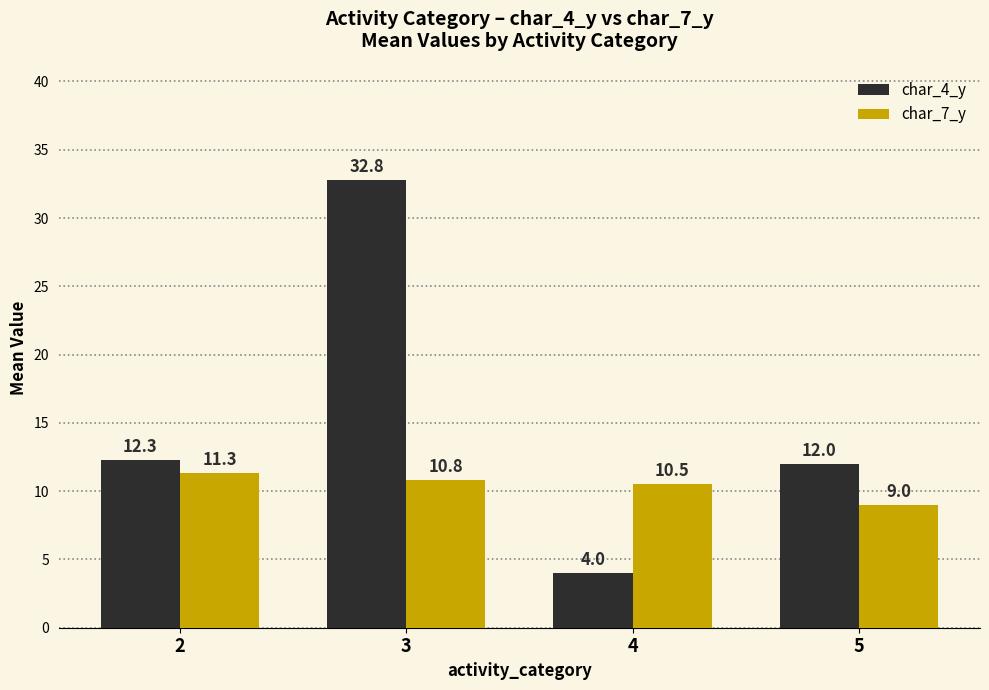

Which label corresponds to the smallest value in the chart?

4